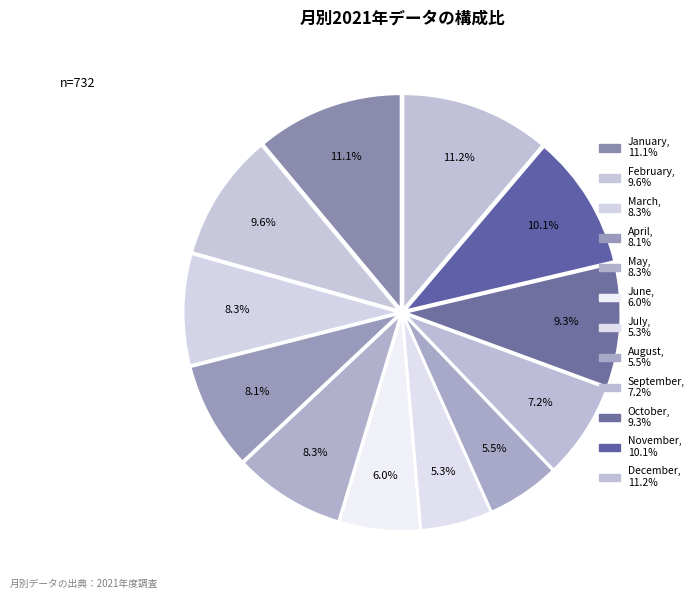

Is there a majority slice in this chart?

No